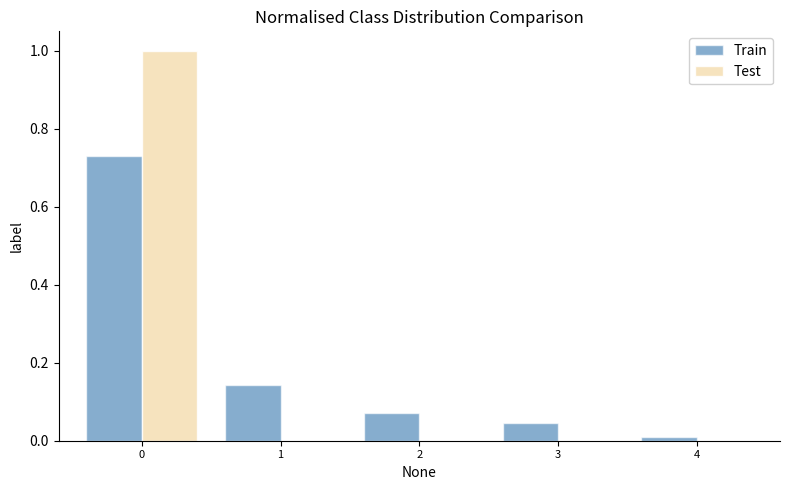

Between 0 and 1, which series saw the biggest shift?

Test